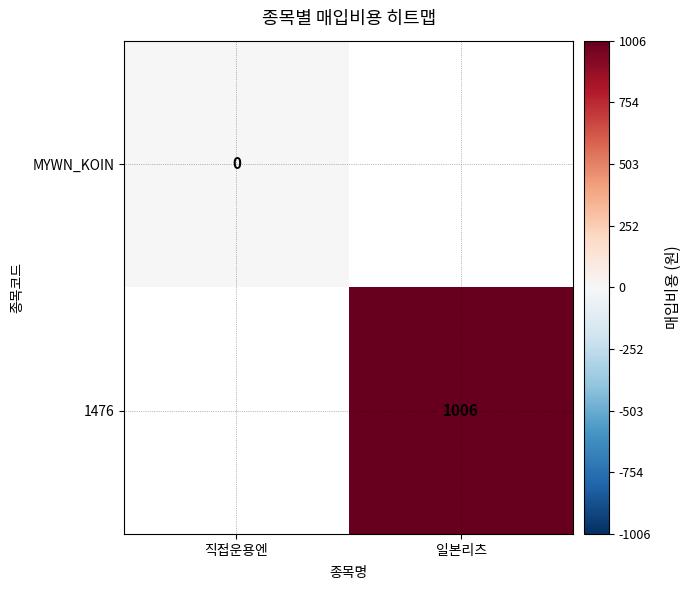

Is the value of 1476 at 일본리츠 greater than the value of MYWN_KOIN at 직접운용엔?

Yes